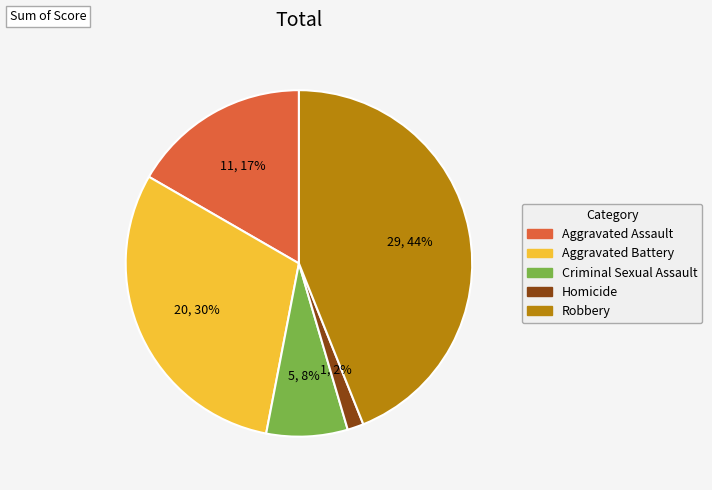

Is it true that Robbery is 44% of the pie?

True